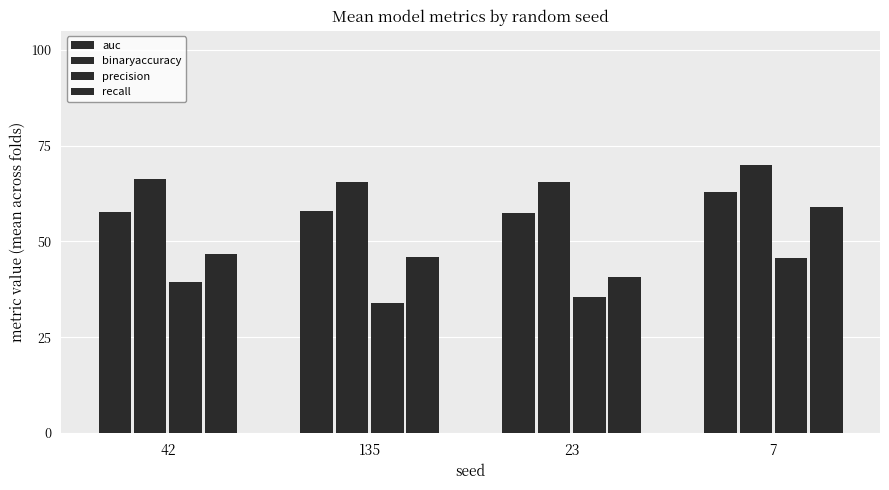

How many groups of bars are there?

4